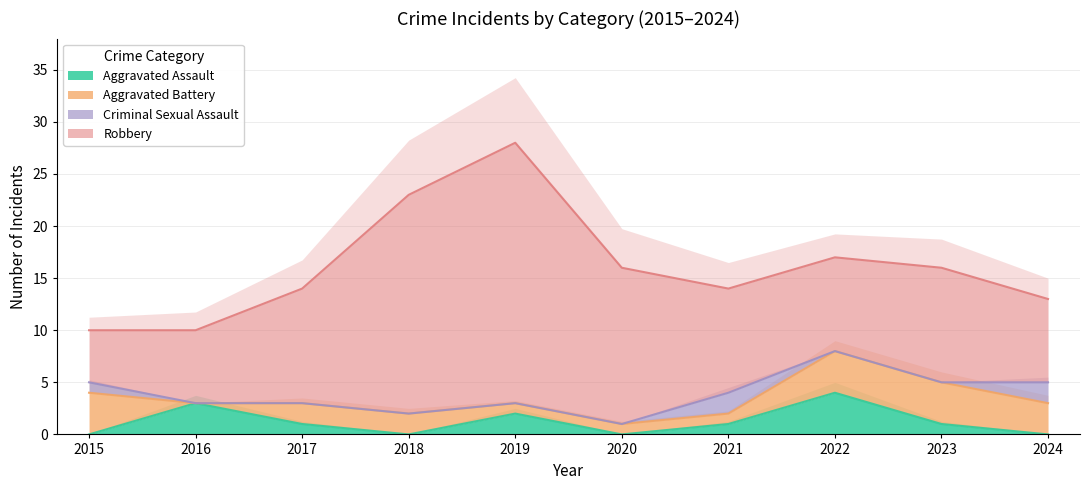

At which label is Aggravated Assault closest to 2?

2019